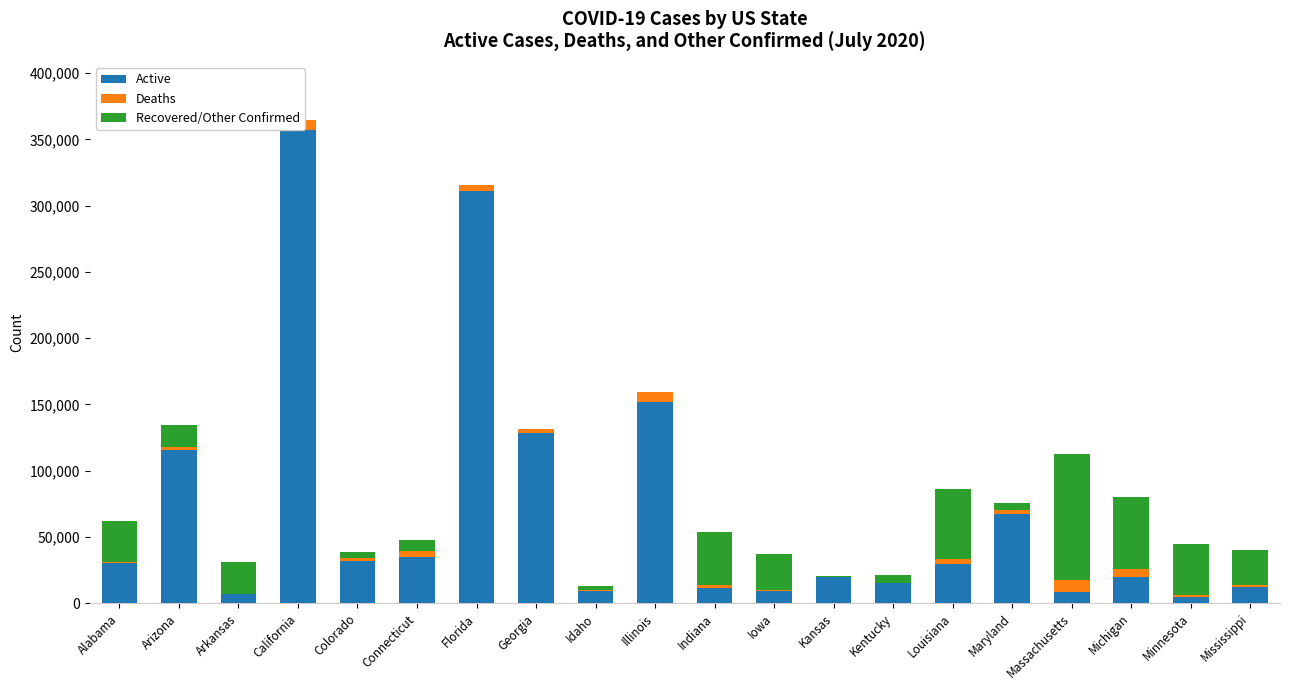

True or false: Active has a value of 19624 at Michigan.

True